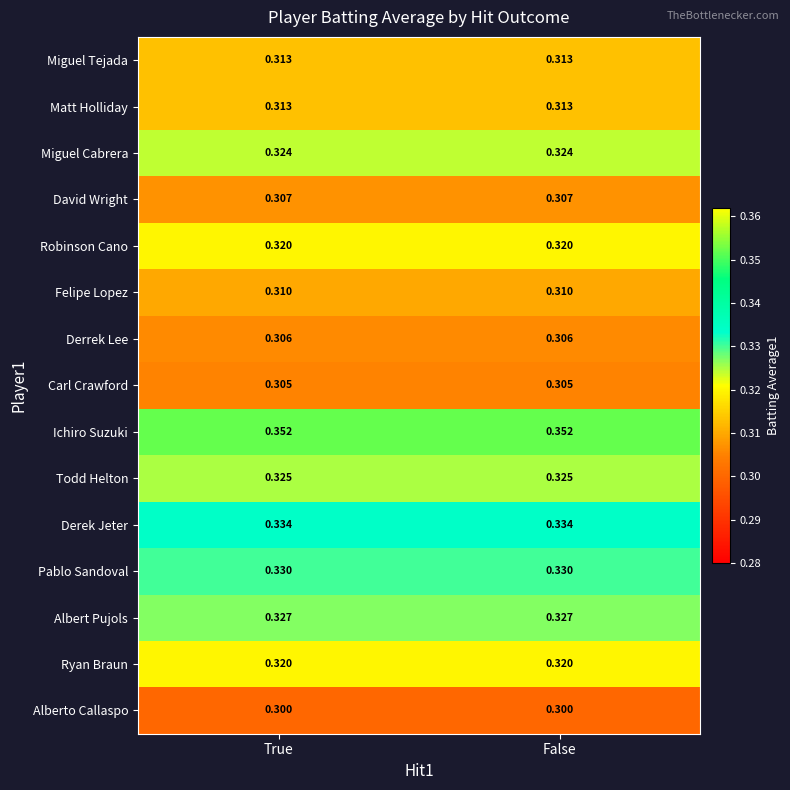

Is the value of Alberto Callaspo at True greater than the value of Matt Holliday at True?

No